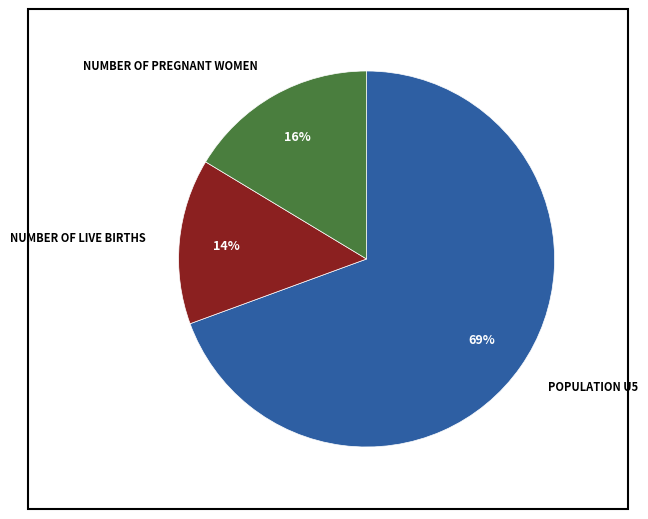

Is there any slice that represents more than half of the pie?

Yes